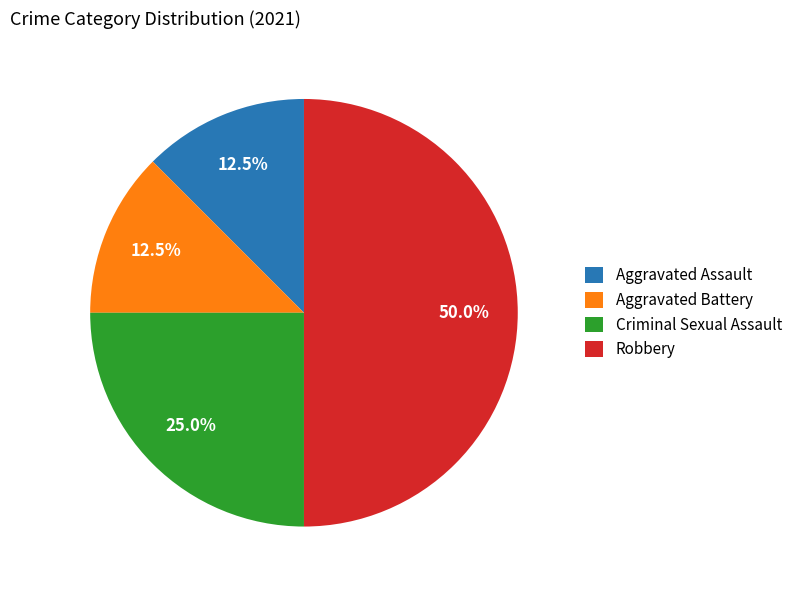

Does Aggravated Assault represent more than half of the total?

No